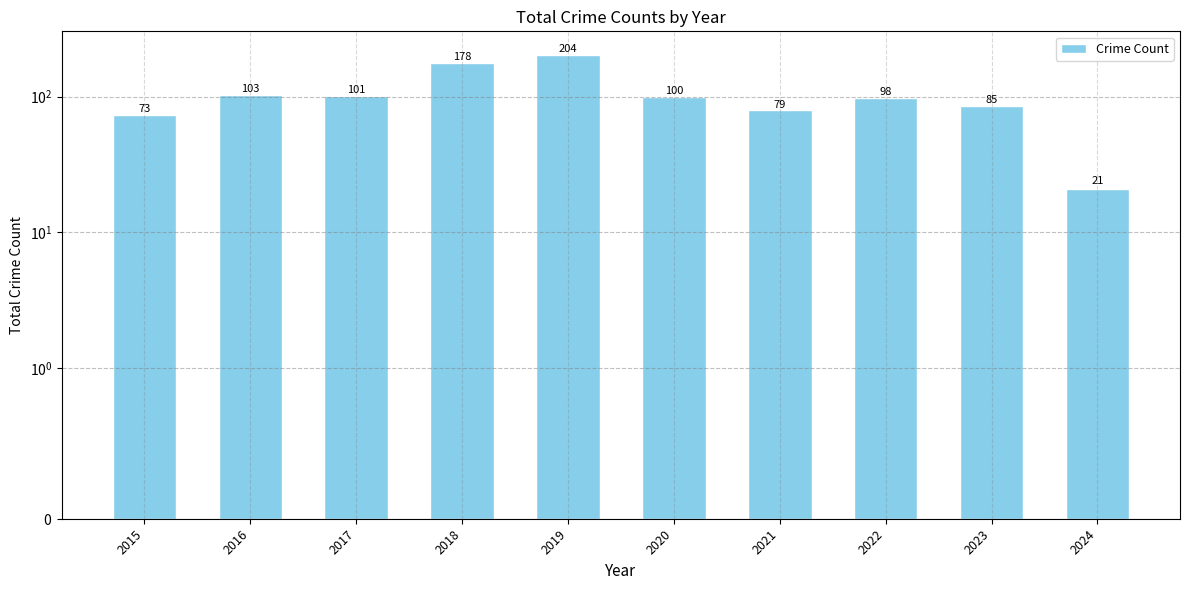

How many data points does each series have?

10